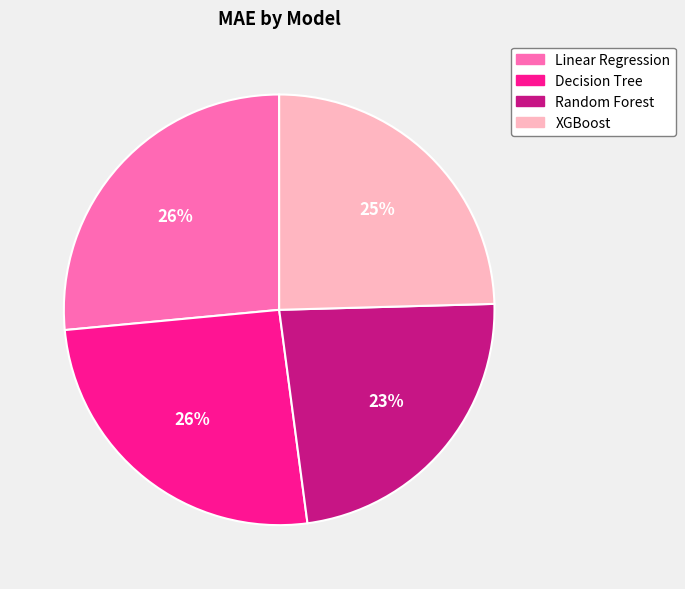

To the nearest percent, what percentage of the pie is Decision Tree?

26%